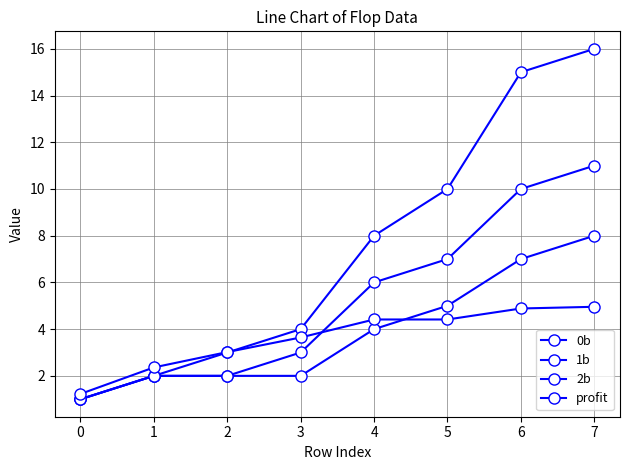

Reading left to right, list all the values displayed in this chart.

0b: 1.0	2.0	3.0	4.0	8.0	10.0	15.0	16.0
1b: 1.0	2.0	2.0	3.0	6.0	7.0	10.0	11.0
2b: 1.0	2.0	2.0	2.0	4.0	5.0	7.0	8.0
profit: 1.2	2.4	3.0	3.6	4.4	4.4	4.9	5.0